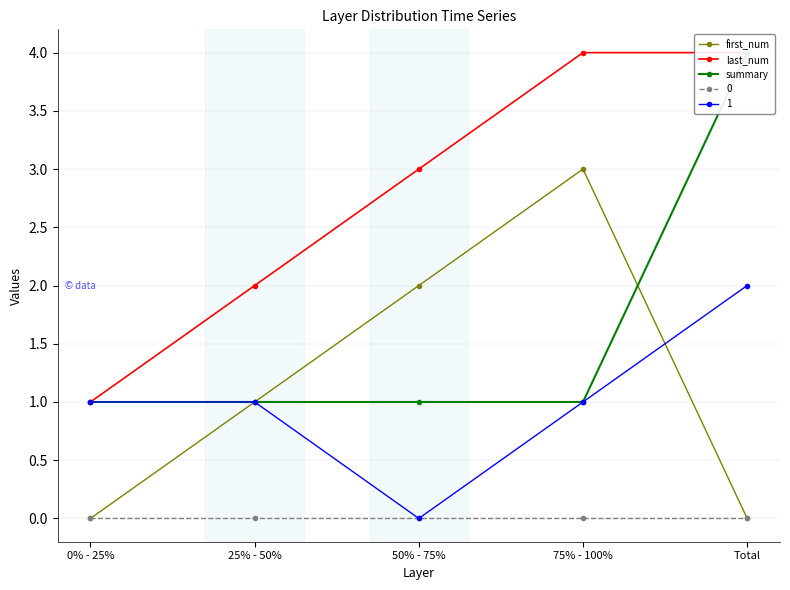

The first_num series shows 1 at 75% - 100%. True or false?

False